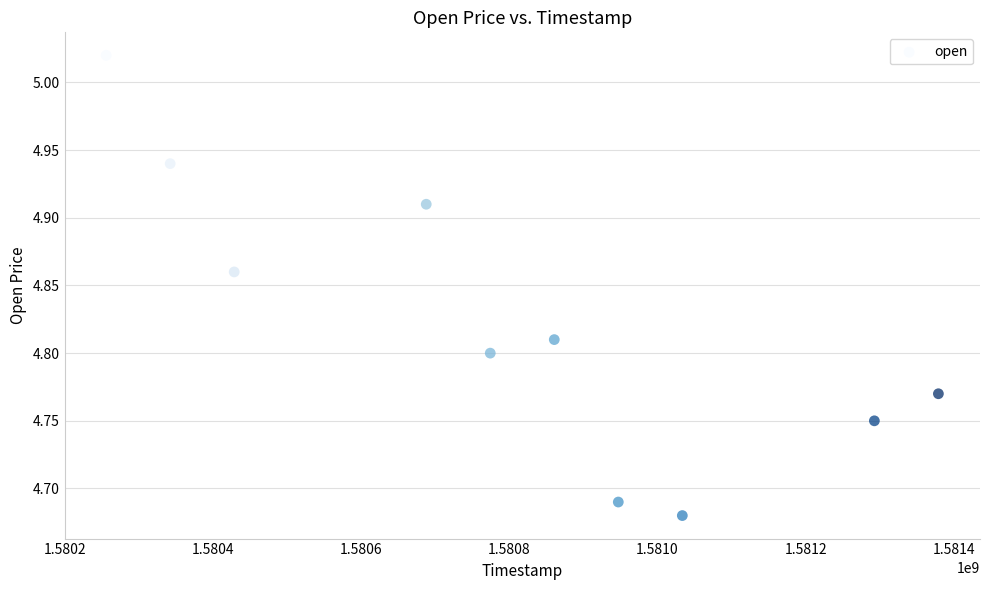

What is the range of Y values (max minus min)?

0.3